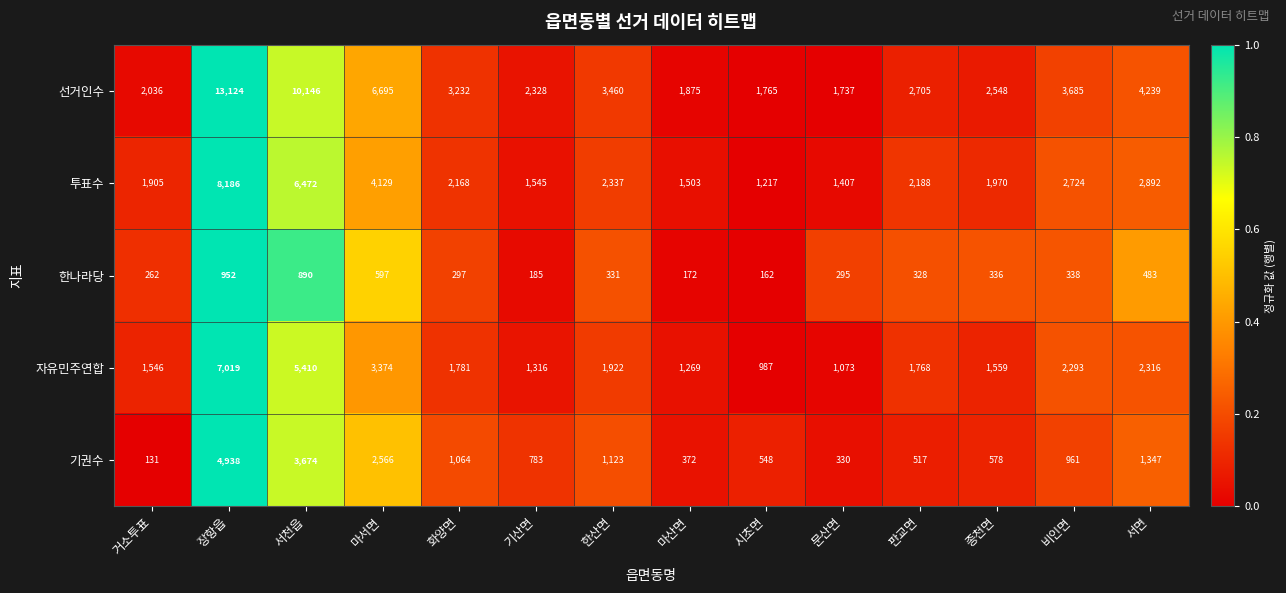

What is the maximum value for 선거인수?

13124